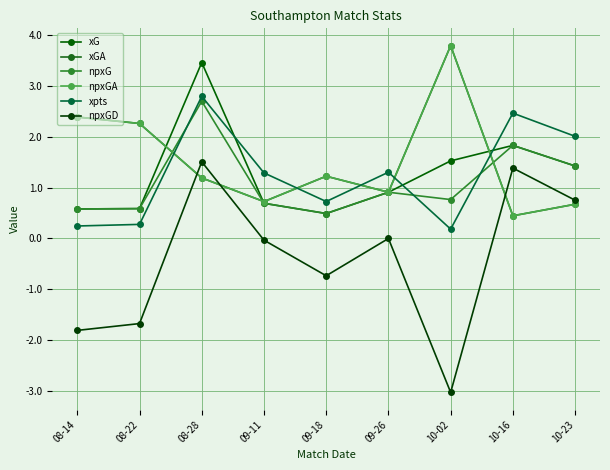

Does the chart have visible grid lines?

Yes